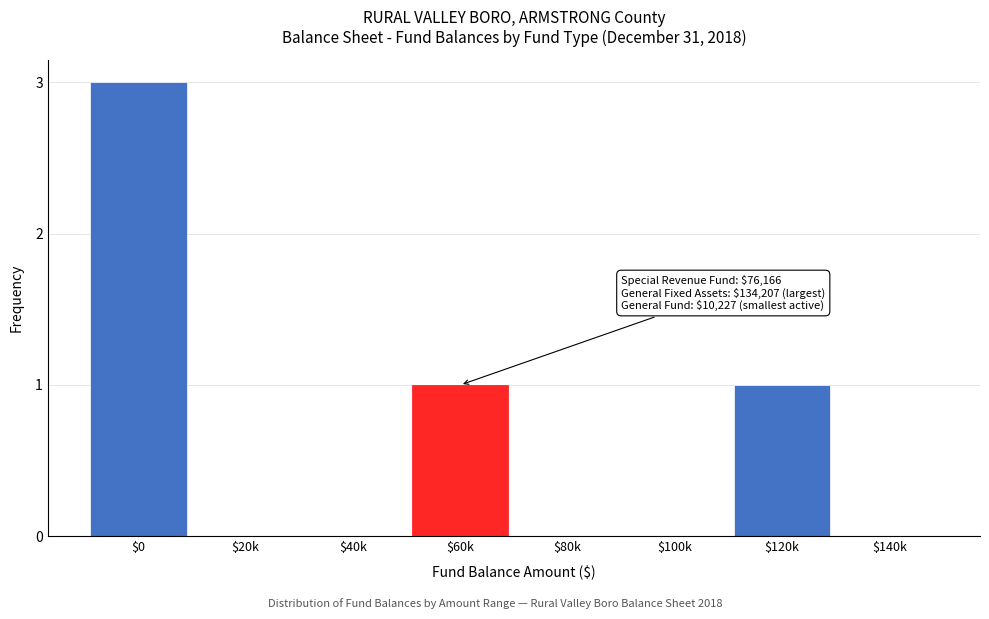

The chart shows a value of 0 at $100k. True or false?

True